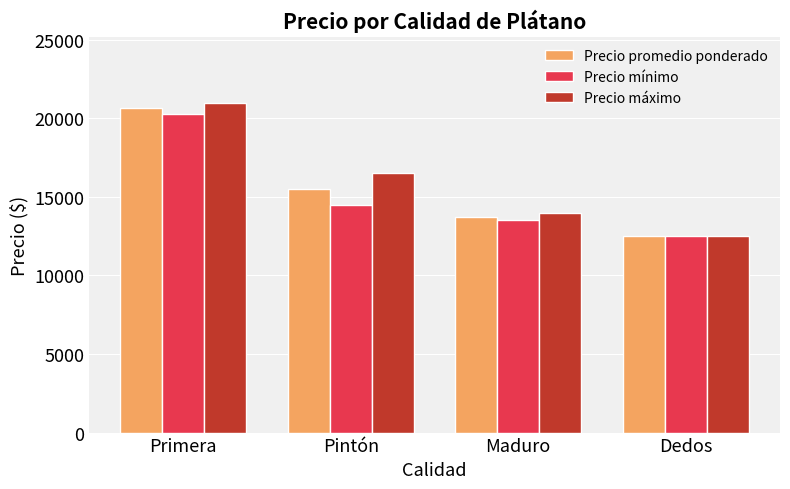

Rank the categories by Precio promedio ponderado value from highest to lowest.

Primera, Pintón, Maduro, Dedos